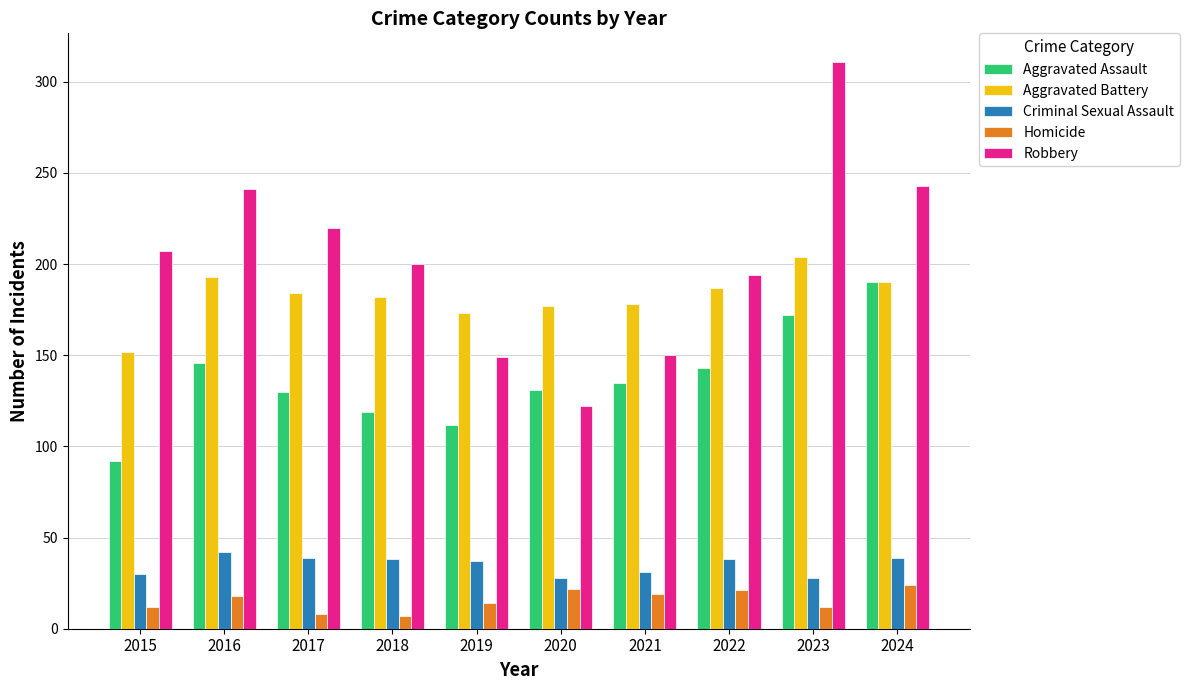

What is the sum of the Homicide values at 2020 and 2017?

30